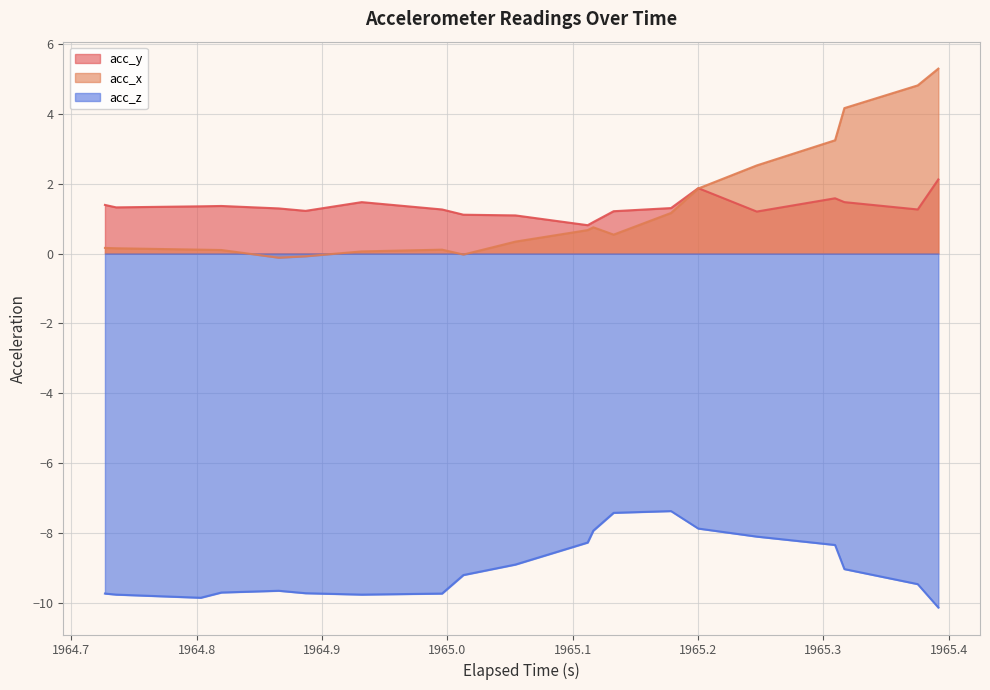

What is the maximum value for acc_z?

-7.4